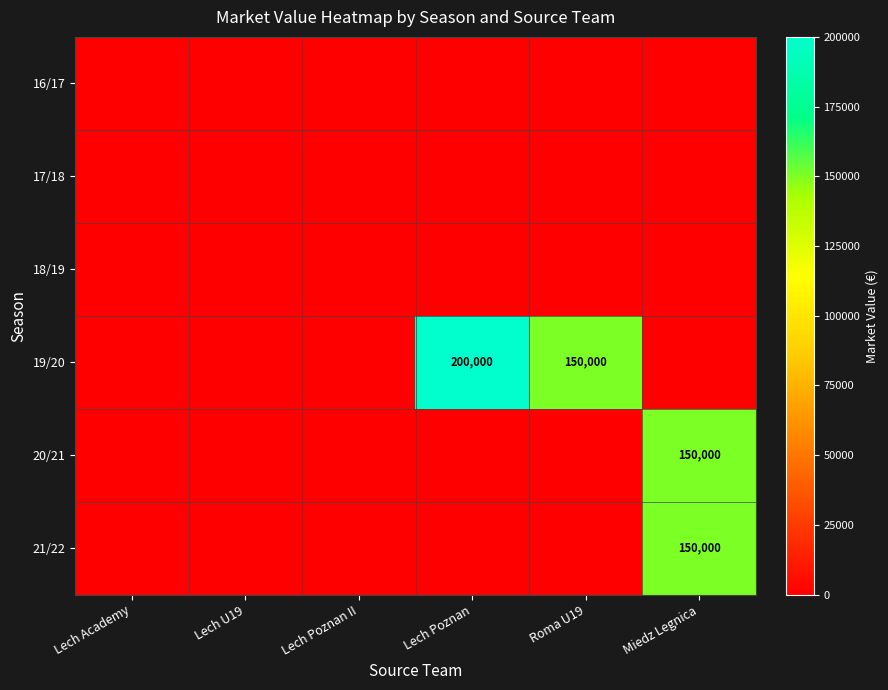

Which category has the highest value across all series?

Lech Poznan